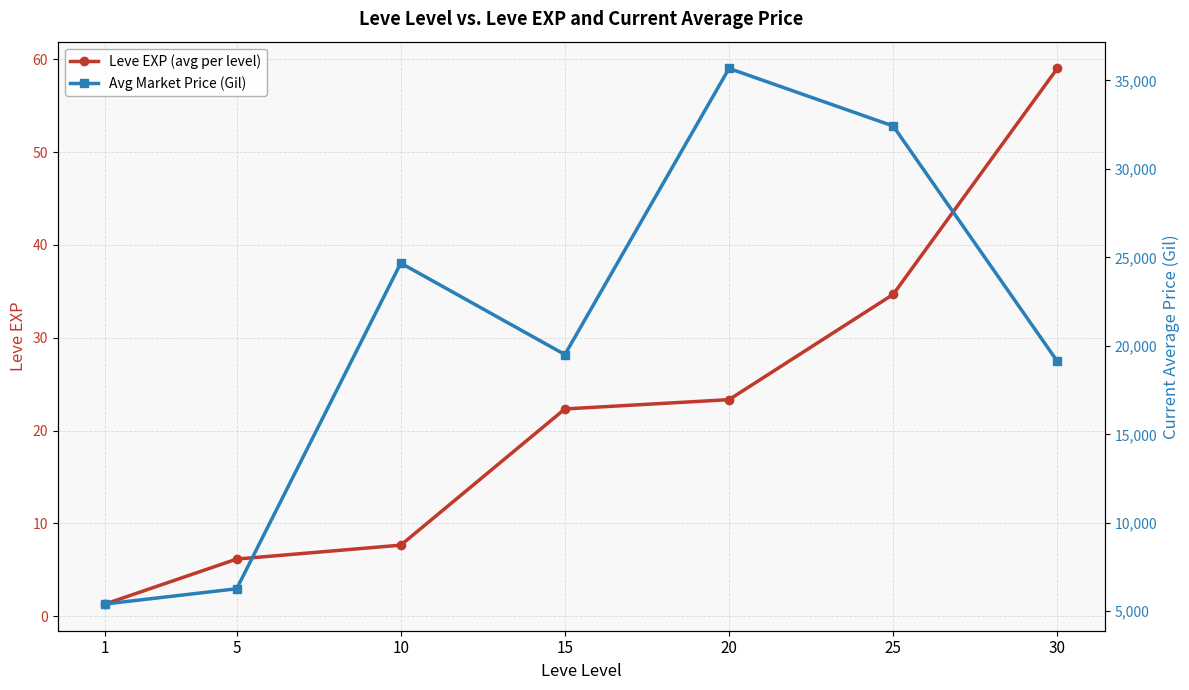

What is the total value across all series at 20?

35699.1